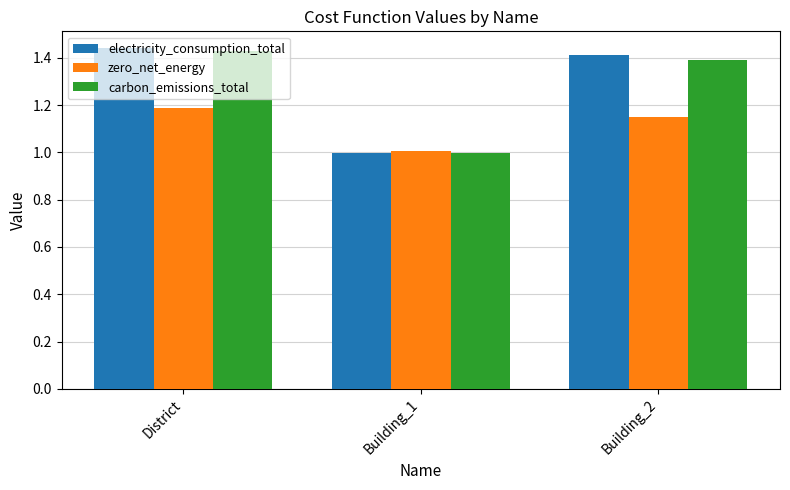

What is the sum of the carbon_emissions_total values at Building_2 and Building_1?

2.4